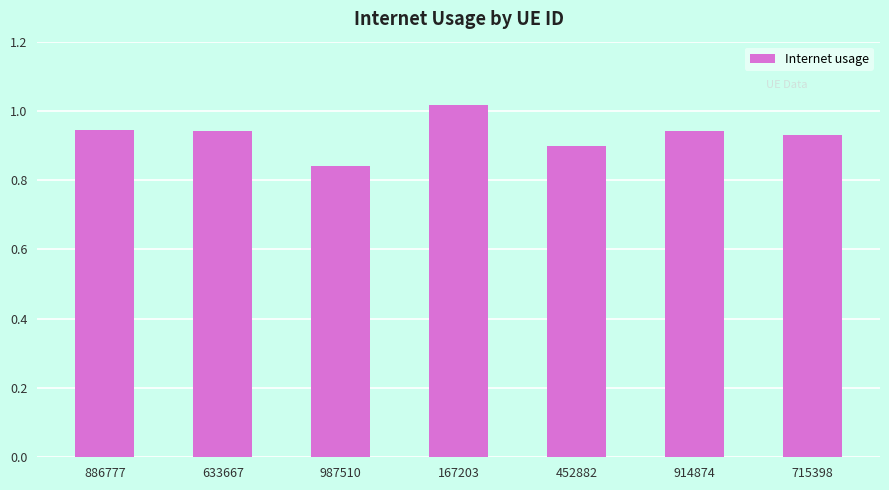

At which label is the value closest to 0?

987510